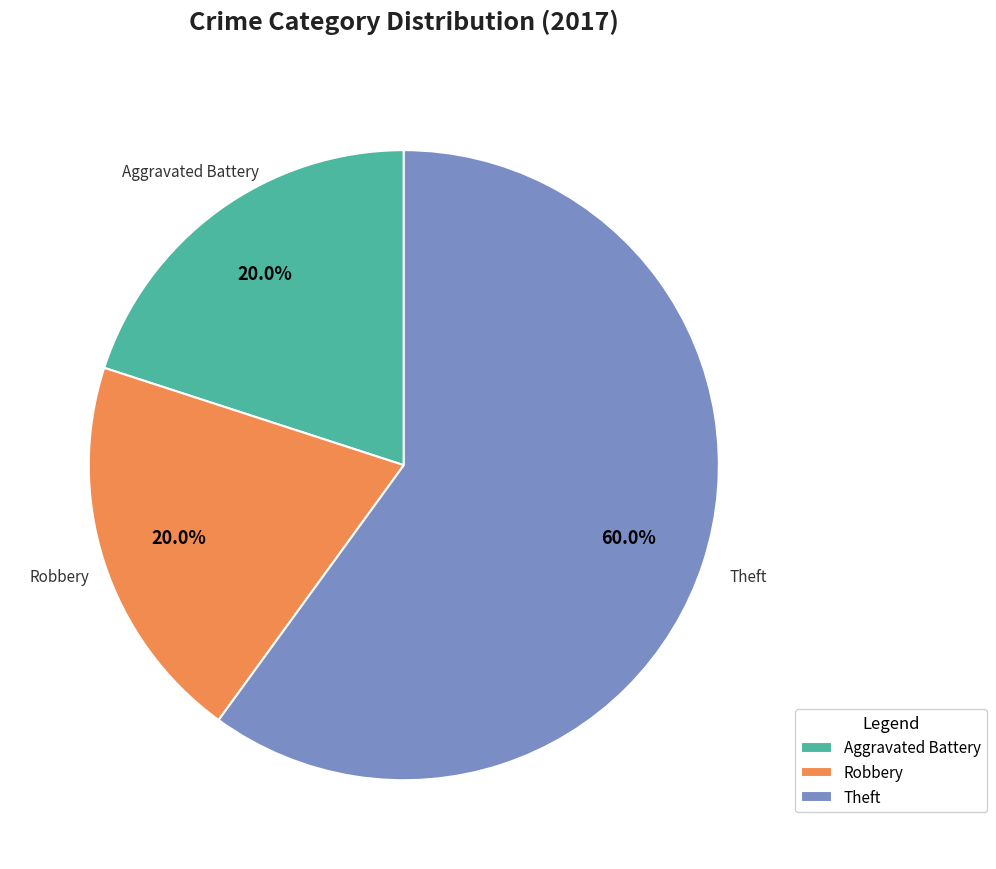

To the nearest percent, what portion does Aggravated Battery represent?

20%